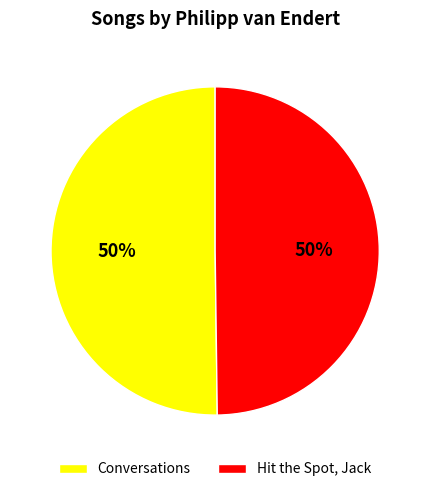

The Conversations slice represents 63% of the pie. True or false?

False